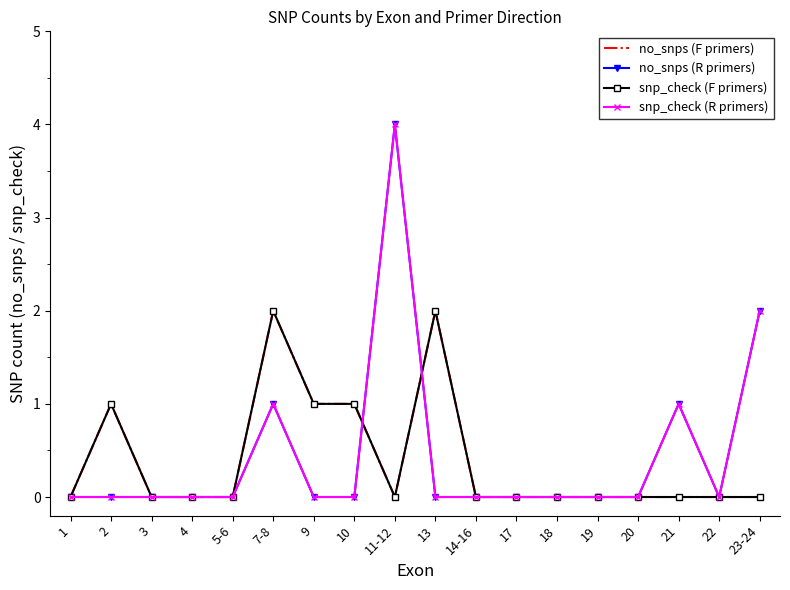

Which has a higher value, 22 or 3?

22